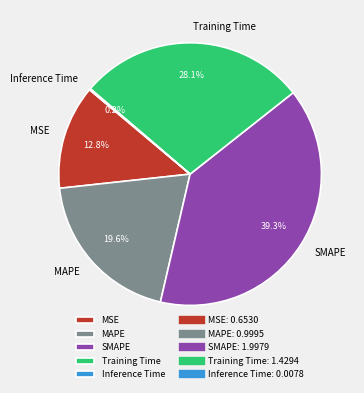

To the nearest percent, what is the difference between the largest and smallest slice percentages?

39%